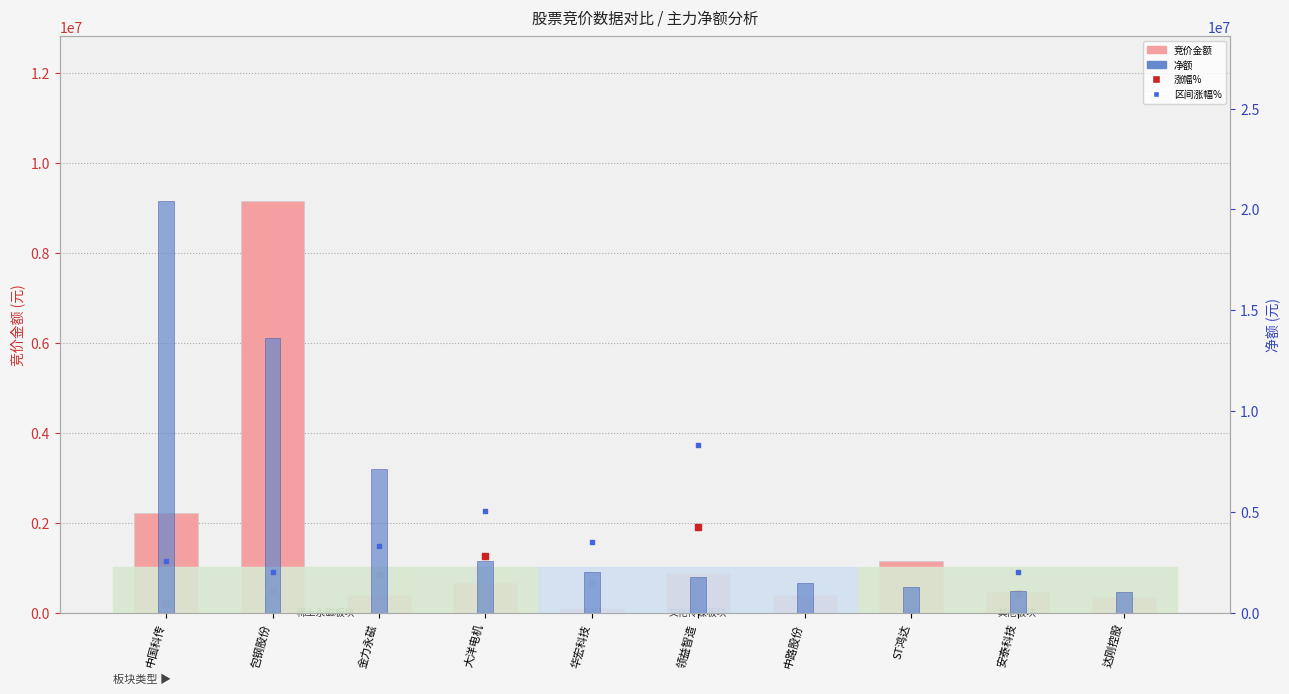

Which series contains the highest Y value?

净额